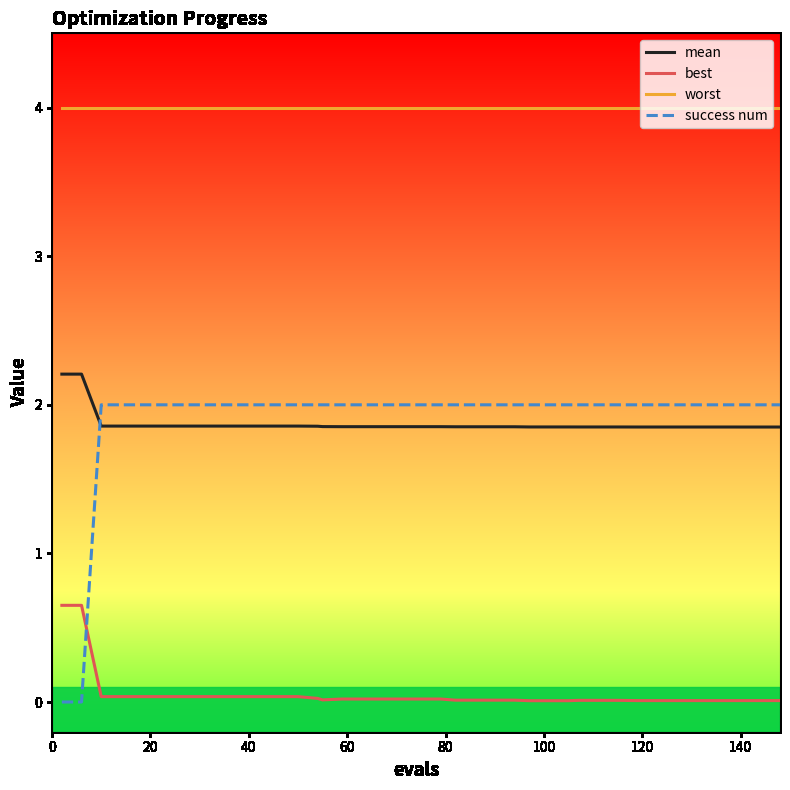

True or false: best and worst intersect in this chart.

False